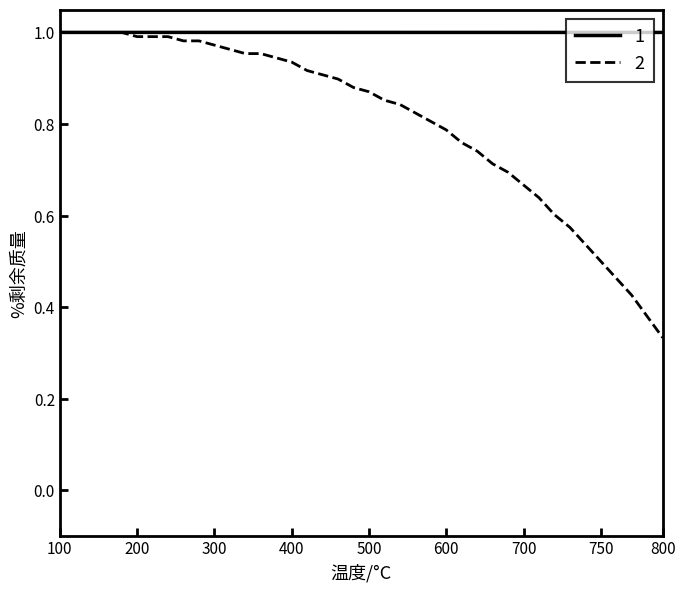

How many lines are shown in the chart?

2